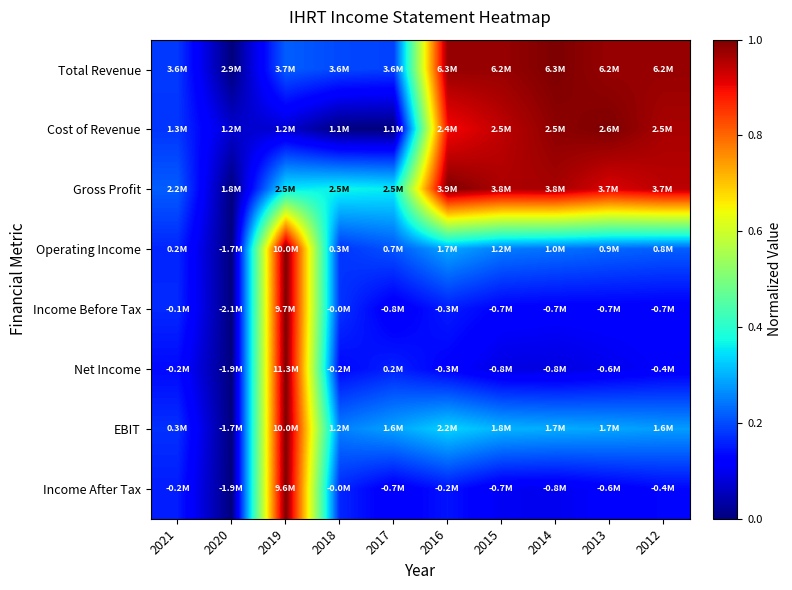

At how many categories does at least one series exceed 0?

10